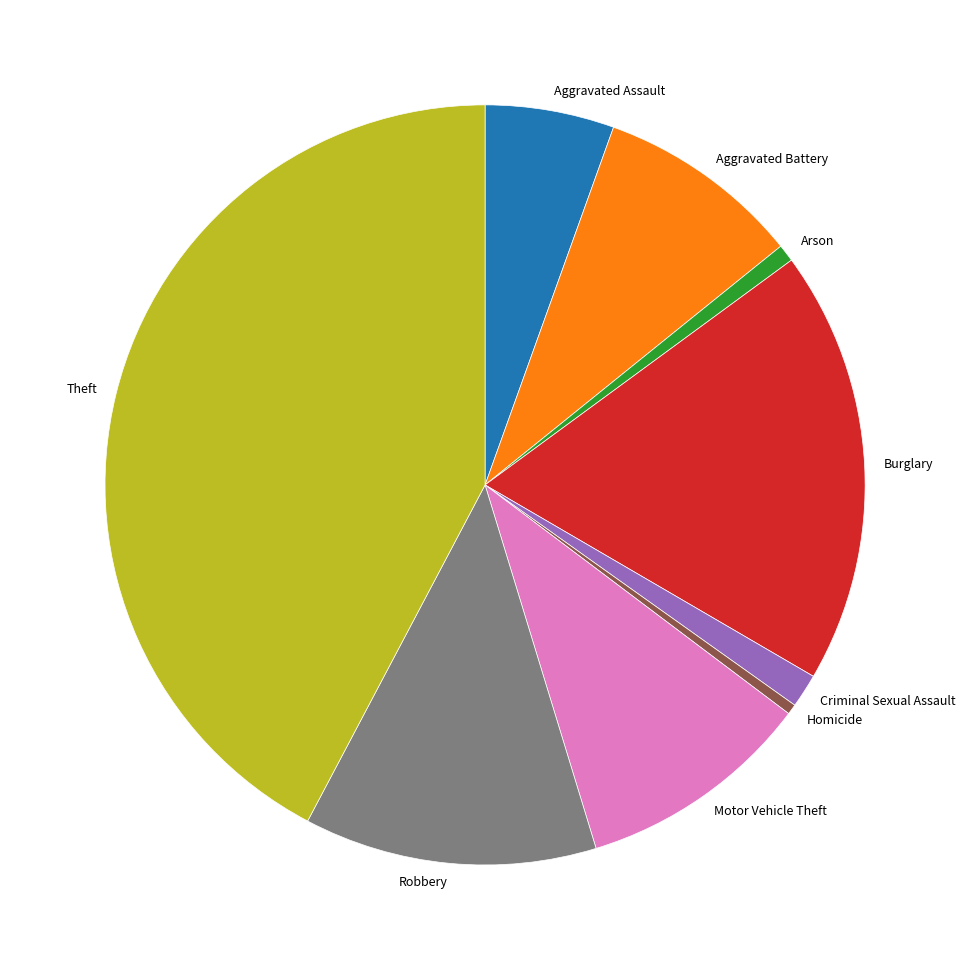

How many segments does this pie chart have?

9